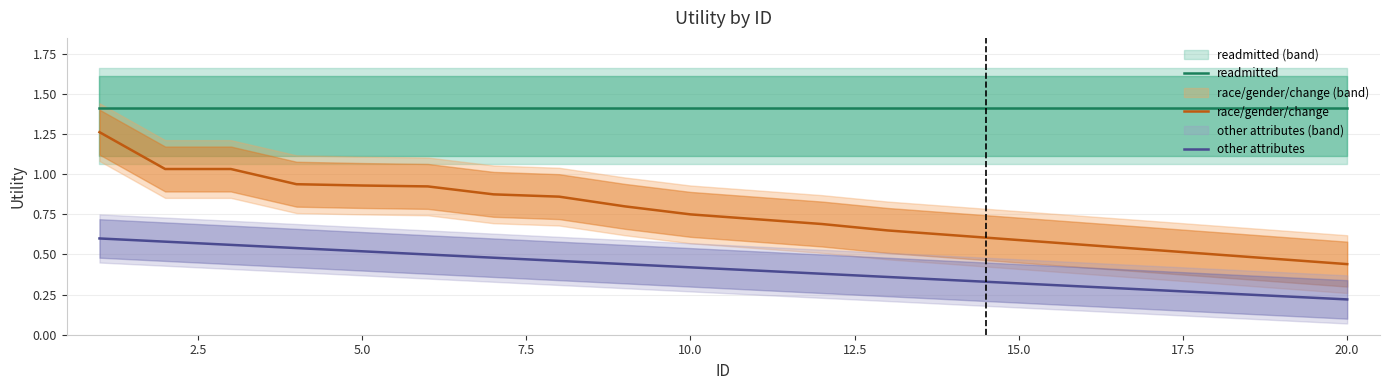

Is it true that other attributes equals 0.5 at 15.0?

False